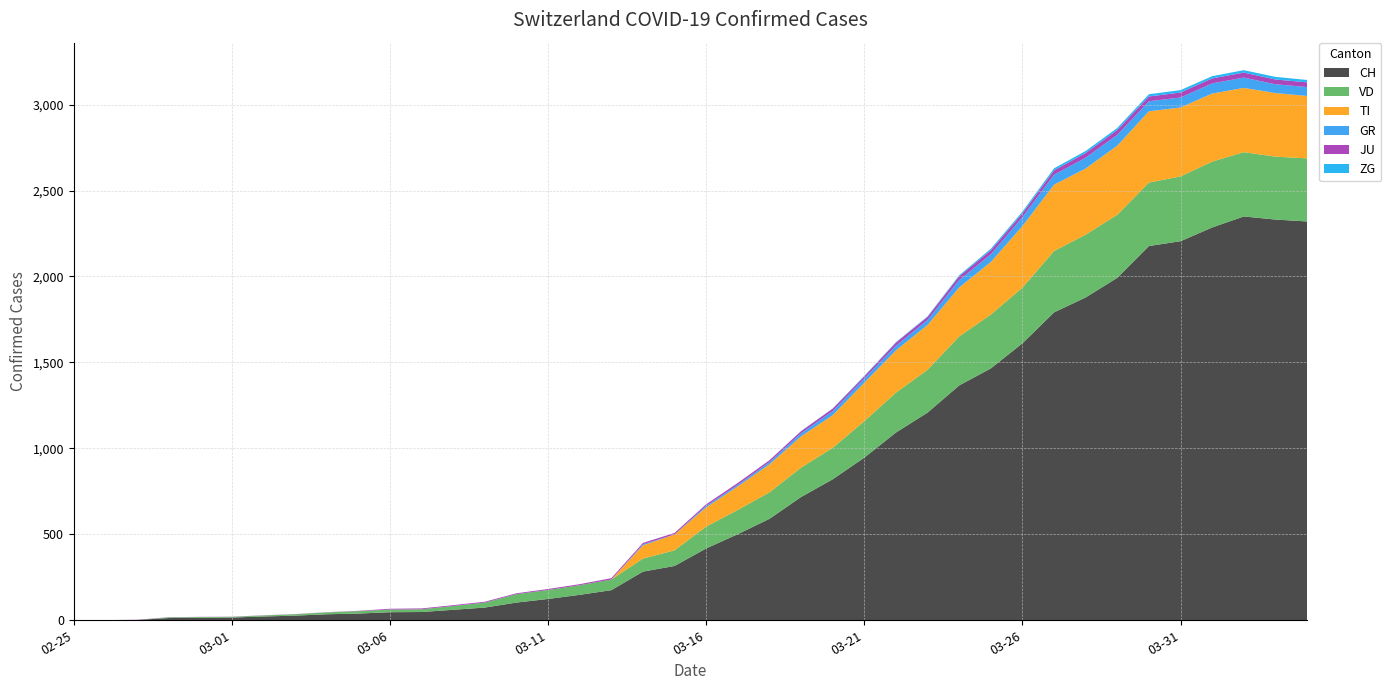

Reading left to right, transcribe all the data shown in this chart.

CH: 2020-02-25=0	2020-02-26=1	2020-02-27=2	2020-02-28=13	2020-02-29=15	2020-03-01=16	2020-03-02=22	2020-03-03=27	2020-03-04=35	2020-03-05=39	2020-03-06=47	2020-03-07=48	2020-03-08=61	2020-03-09=74	2020-03-10=103	2020-03-11=124	2020-03-12=148	2020-03-13=175	2020-03-14=283	2020-03-15=316	2020-03-16=418	2020-03-17=501	2020-03-18=590	2020-03-19=717	2020-03-20=820	2020-03-21=946	2020-03-22=1092	2020-03-23=1208	2020-03-24=1366	2020-03-25=1465	2020-03-26=1611	2020-03-27=1791	2020-03-28=1878	2020-03-29=1992	2020-03-30=2177	2020-03-31=2205	2020-04-01=2285	2020-04-02=2349	2020-04-03=2331	2020-04-04=2320
VD: 2020-02-25=0	2020-02-26=0	2020-02-27=0	2020-02-28=4	2020-02-29=4	2020-03-01=4	2020-03-02=6	2020-03-03=8	2020-03-04=11	2020-03-05=14	2020-03-06=15	2020-03-07=16	2020-03-08=22	2020-03-09=29	2020-03-10=49	2020-03-11=52	2020-03-12=56	2020-03-13=62	2020-03-14=76	2020-03-15=91	2020-03-16=127	2020-03-17=141	2020-03-18=154	2020-03-19=171	2020-03-20=183	2020-03-21=212	2020-03-22=232	2020-03-23=249	2020-03-24=285	2020-03-25=313	2020-03-26=324	2020-03-27=357	2020-03-28=365	2020-03-29=367	2020-03-30=369	2020-03-31=377	2020-04-01=383	2020-04-02=374	2020-04-03=366	2020-04-04=367
TI: 2020-02-25=0	2020-02-26=0	2020-02-27=0	2020-02-28=0	2020-02-29=0	2020-03-01=0	2020-03-02=0	2020-03-03=0	2020-03-04=0	2020-03-05=0	2020-03-06=0	2020-03-07=0	2020-03-08=0	2020-03-09=0	2020-03-10=0	2020-03-11=0	2020-03-12=0	2020-03-13=0	2020-03-14=77	2020-03-15=92	2020-03-16=112	2020-03-17=137	2020-03-18=163	2020-03-19=182	2020-03-20=190	2020-03-21=224	2020-03-22=246	2020-03-23=261	2020-03-24=285	2020-03-25=306	2020-03-26=358	2020-03-27=386	2020-03-28=385	2020-03-29=402	2020-03-30=415	2020-03-31=401	2020-04-01=396	2020-04-02=374	2020-04-03=370	2020-04-04=363
GR: 2020-02-25=0	2020-02-26=0	2020-02-27=0	2020-02-28=0	2020-02-29=0	2020-03-01=0	2020-03-02=0	2020-03-03=0	2020-03-04=0	2020-03-05=0	2020-03-06=0	2020-03-07=0	2020-03-08=0	2020-03-09=0	2020-03-10=0	2020-03-11=0	2020-03-12=0	2020-03-13=0	2020-03-14=6	2020-03-15=0	2020-03-16=9	2020-03-17=9	2020-03-18=13	2020-03-19=18	2020-03-20=24	2020-03-21=24	2020-03-22=27	2020-03-23=29	2020-03-24=43	2020-03-25=45	2020-03-26=52	2020-03-27=58	2020-03-28=63	2020-03-29=63	2020-03-30=58	2020-03-31=58	2020-04-01=59	2020-04-02=60	2020-04-03=51	2020-04-04=52
JU: 2020-02-25=0	2020-02-26=0	2020-02-27=1	2020-02-28=1	2020-02-29=1	2020-03-01=1	2020-03-02=1	2020-03-03=1	2020-03-04=1	2020-03-05=2	2020-03-06=5	2020-03-07=5	2020-03-08=5	2020-03-09=5	2020-03-10=5	2020-03-11=6	2020-03-12=6	2020-03-13=8	2020-03-14=8	2020-03-15=9	2020-03-16=9	2020-03-17=11	2020-03-18=11	2020-03-19=12	2020-03-20=14	2020-03-21=13	2020-03-22=18	2020-03-23=18	2020-03-24=22	2020-03-25=23	2020-03-26=22	2020-03-27=25	2020-03-28=27	2020-03-29=28	2020-03-30=28	2020-03-31=29	2020-04-01=29	2020-04-02=29	2020-04-03=28	2020-04-04=27
ZG: 2020-02-25=0	2020-02-26=0	2020-02-27=0	2020-02-28=0	2020-02-29=0	2020-03-01=0	2020-03-02=0	2020-03-03=0	2020-03-04=0	2020-03-05=0	2020-03-06=0	2020-03-07=0	2020-03-08=0	2020-03-09=0	2020-03-10=0	2020-03-11=0	2020-03-12=0	2020-03-13=0	2020-03-14=0	2020-03-15=0	2020-03-16=0	2020-03-17=0	2020-03-18=0	2020-03-19=1	2020-03-20=1	2020-03-21=3	2020-03-22=3	2020-03-23=3	2020-03-24=6	2020-03-25=9	2020-03-26=10	2020-03-27=12	2020-03-28=12	2020-03-29=12	2020-03-30=13	2020-03-31=14	2020-04-01=13	2020-04-02=14	2020-04-03=15	2020-04-04=14